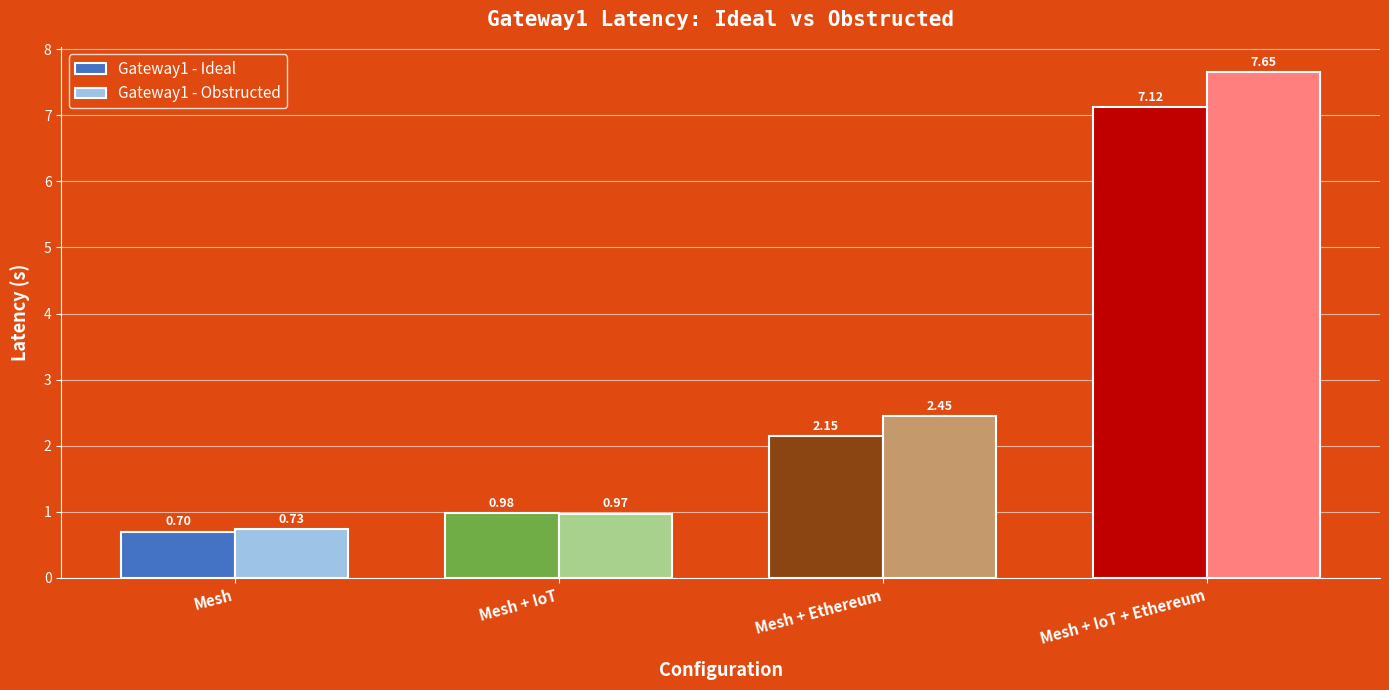

Which series has the widest spread of values?

Gateway1 - Obstructed